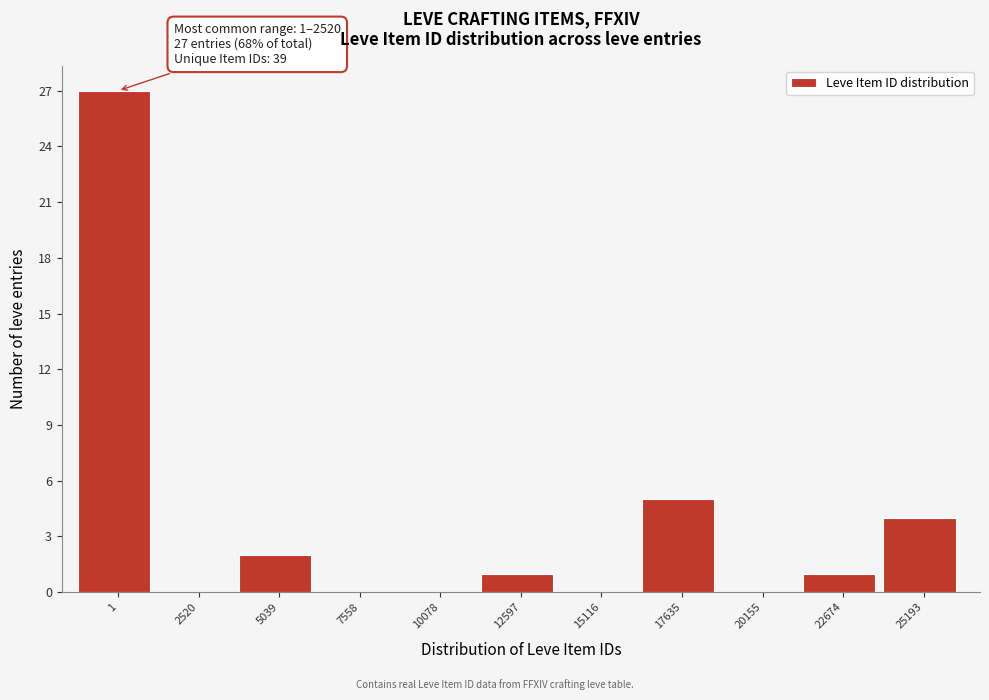

Reading left to right, list all the values displayed in this chart.

1=27	2520=0	5039=2	7558=0	10078=0	12597=1	15116=0	17635=5	20155=0	22674=1	25193=4